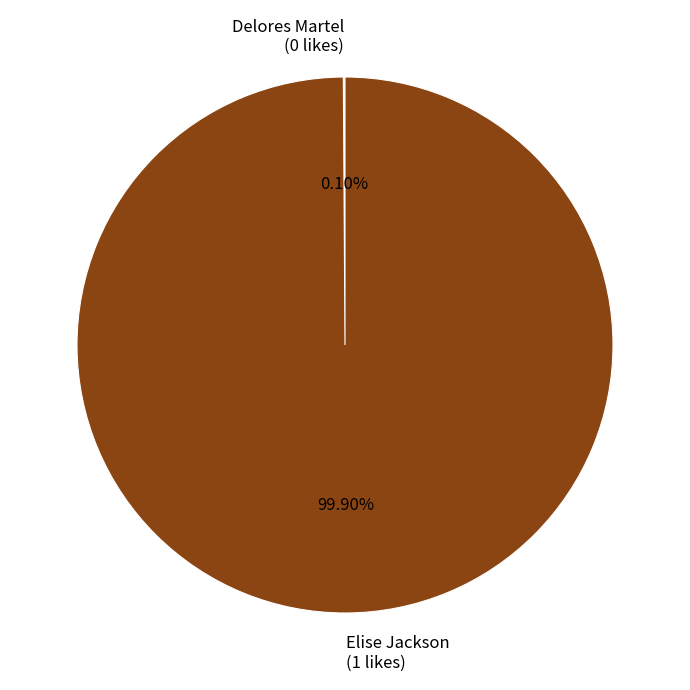

Is there a majority slice in this chart?

Yes